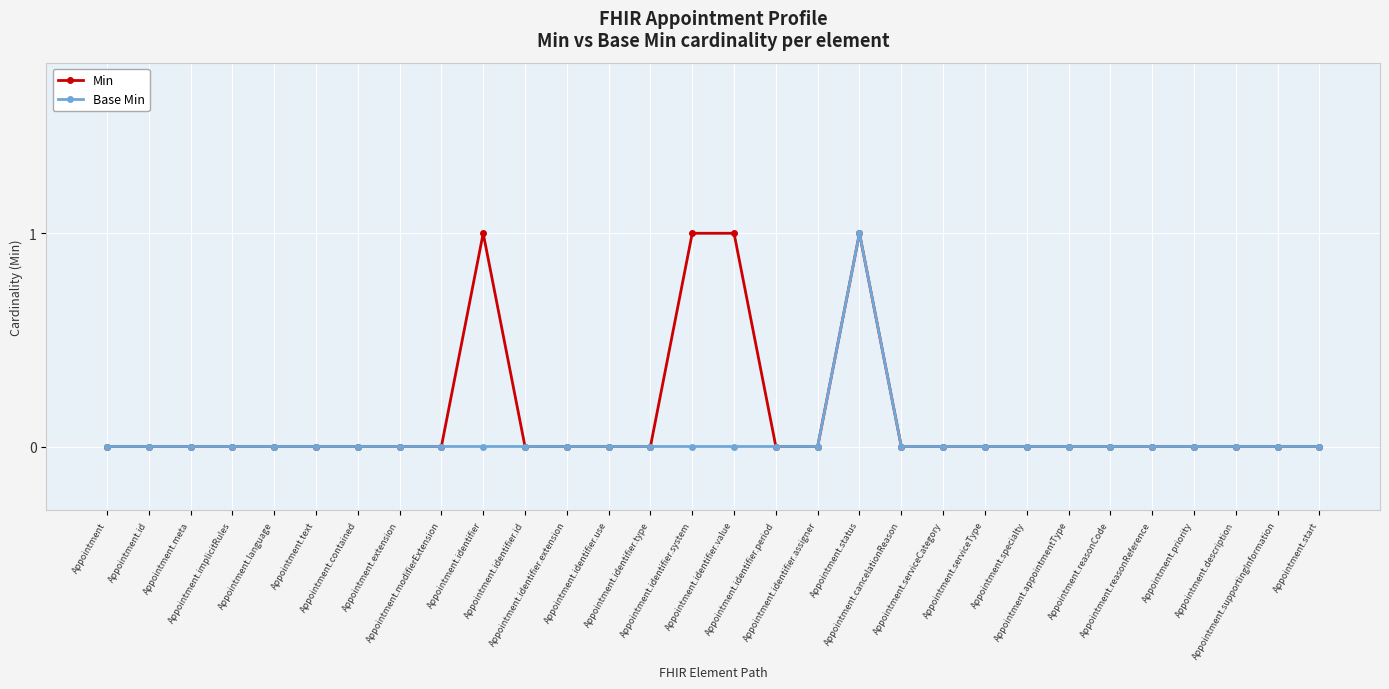

Is it true that Base Min equals 0 at Appointment.cancelationReason?

True